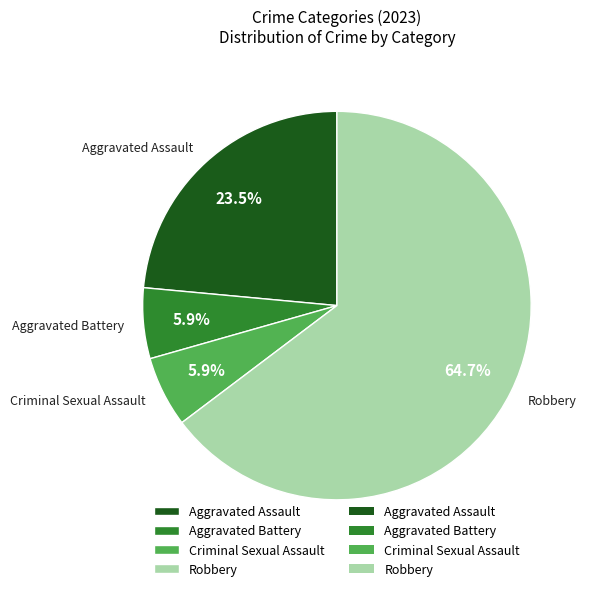

To the nearest percent, what portion does Aggravated Battery represent?

6%